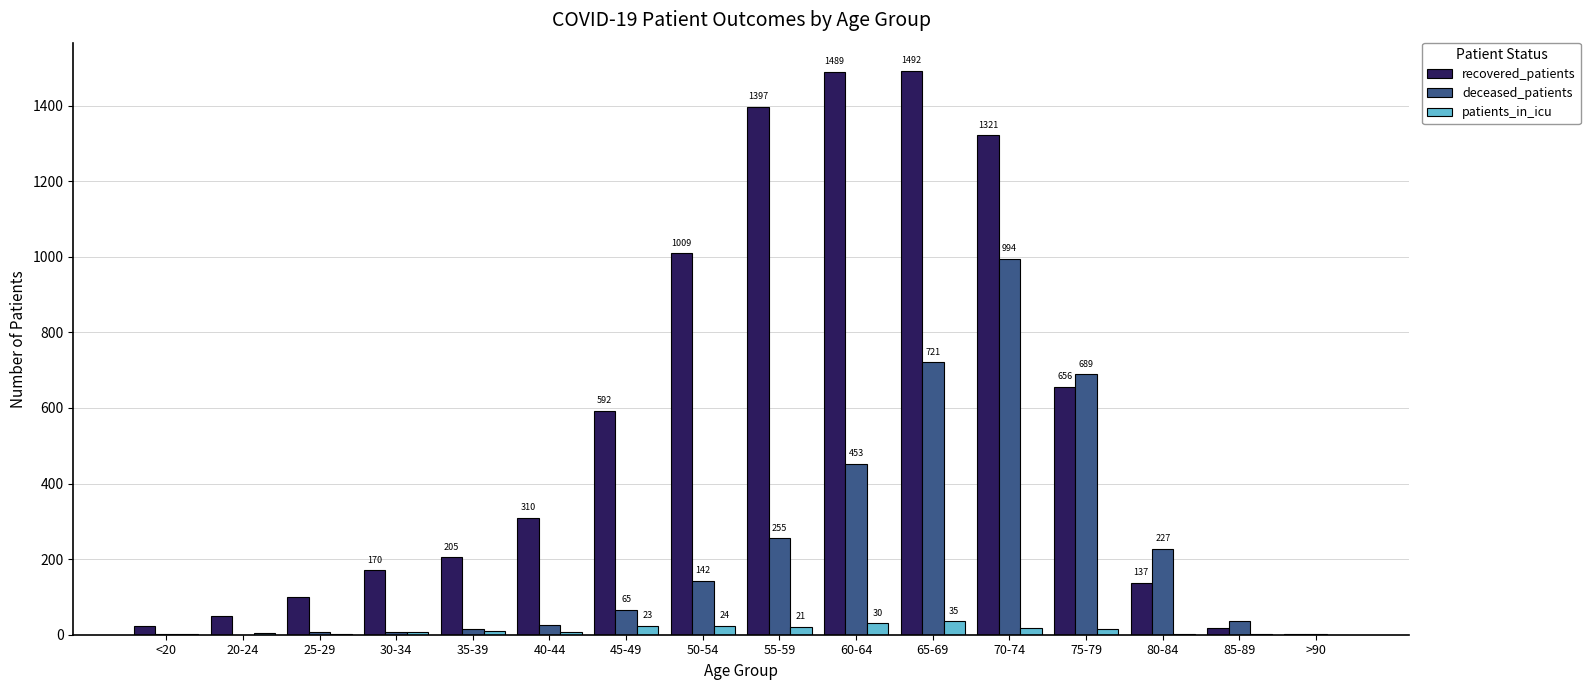

What are all the series names shown in the legend?

recovered_patients, deceased_patients, patients_in_icu